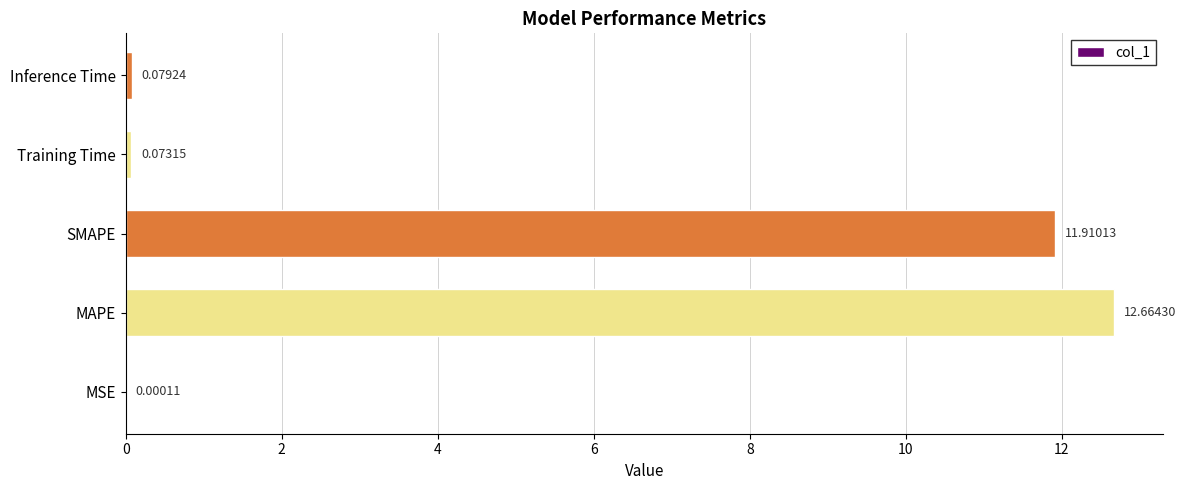

What is the change in value from MSE to Training Time?

+0.1